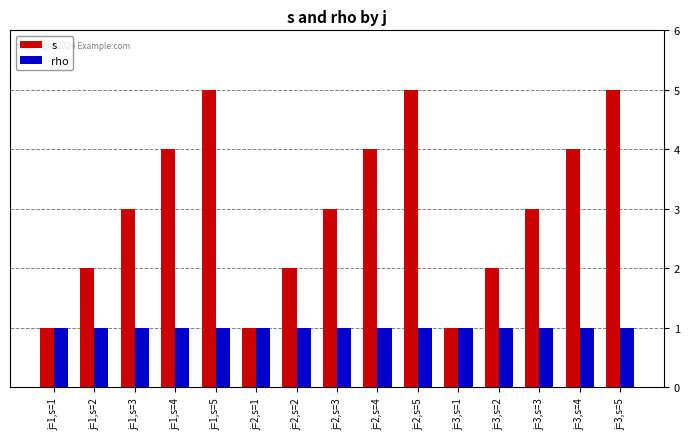

What is the label of the 8th bar from the left?

j=2,s=3